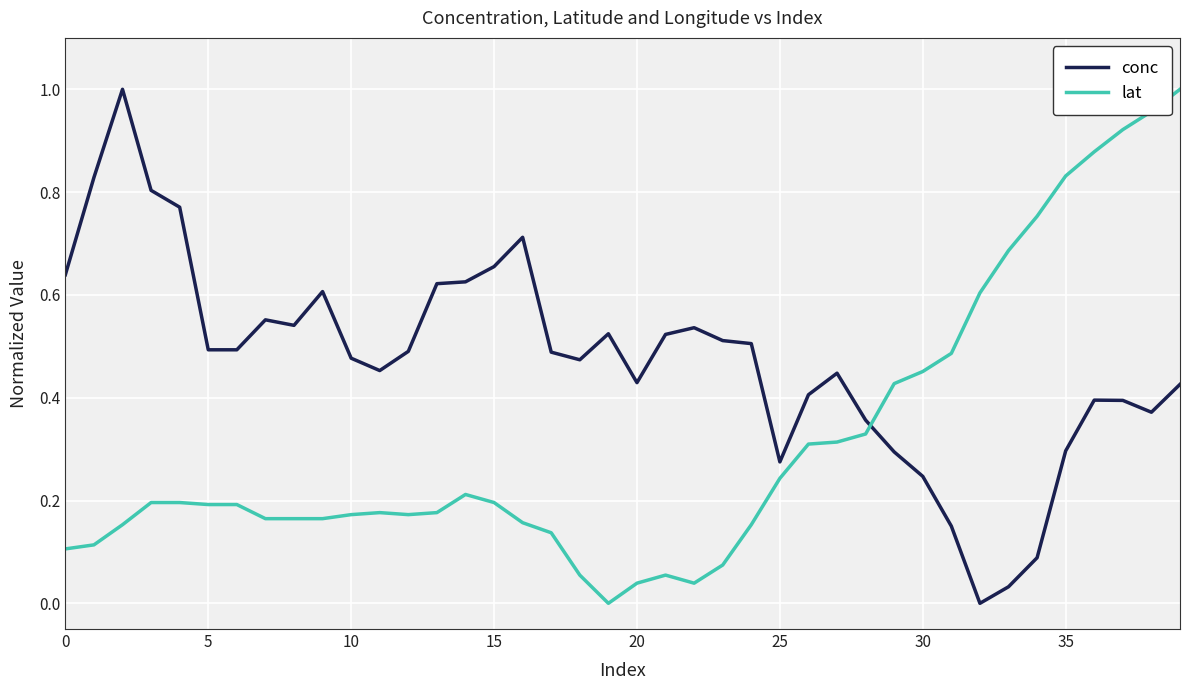

Rank the series by their average value, from lowest to highest.

lat, conc